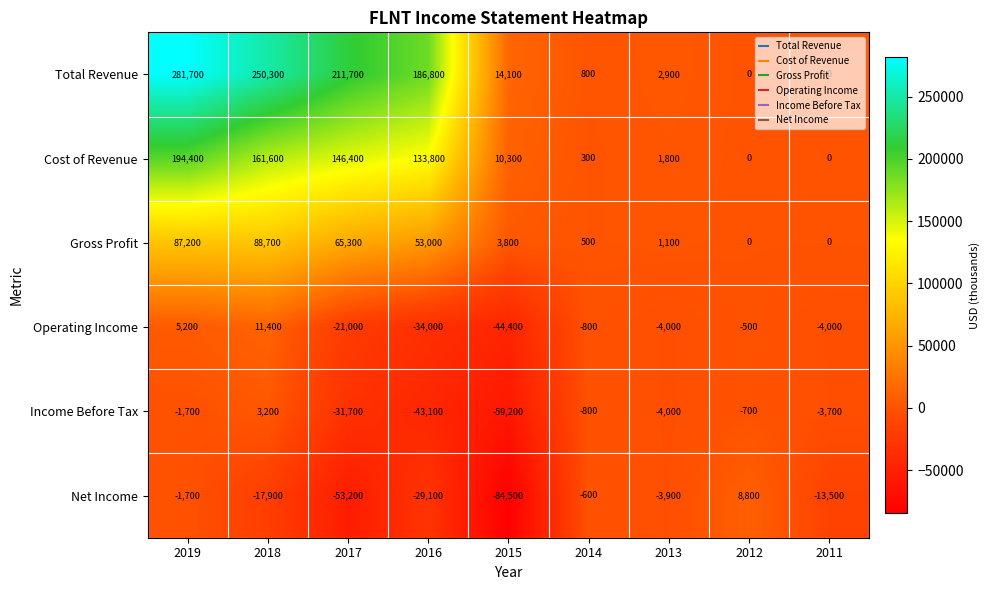

Which series has the largest total across all categories?

Total Revenue